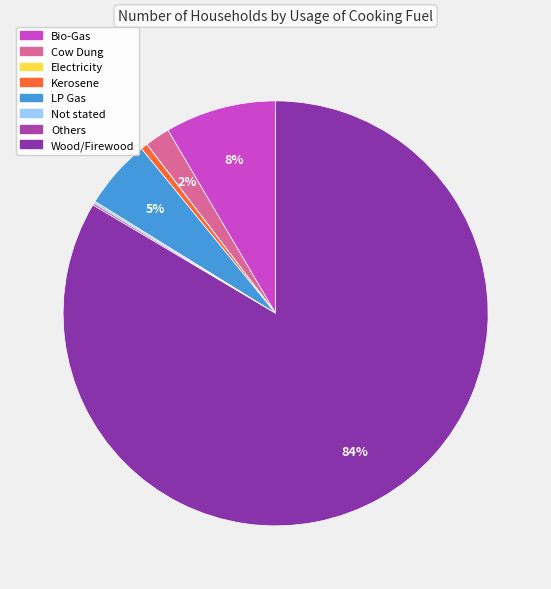

What is the change in value from Kerosene to Not stated?

-36